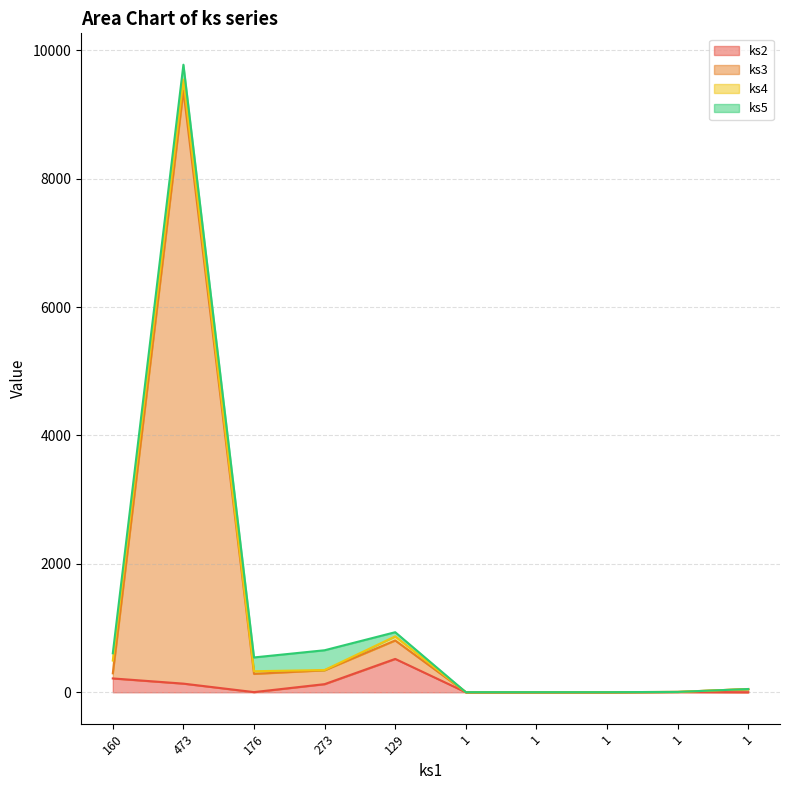

Where does the ks3 series first go above 287?

160